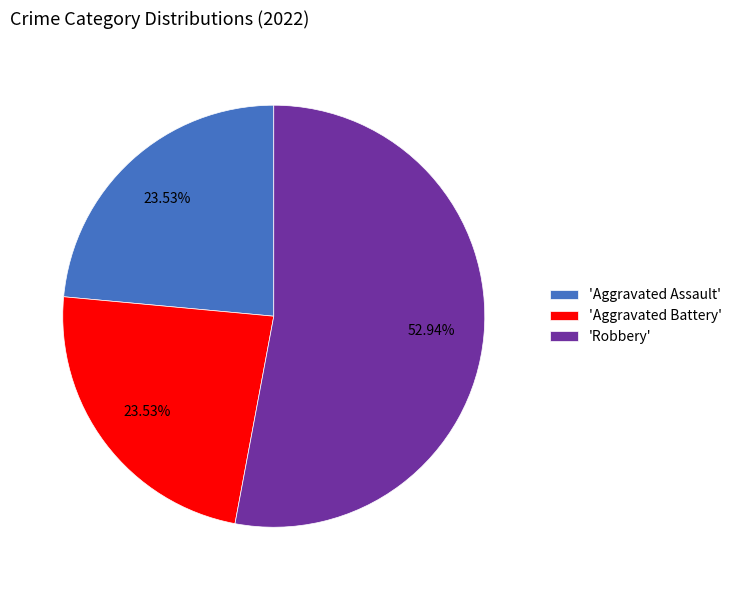

Do 'Robbery' and 'Aggravated Assault' together represent more than half of the pie?

Yes